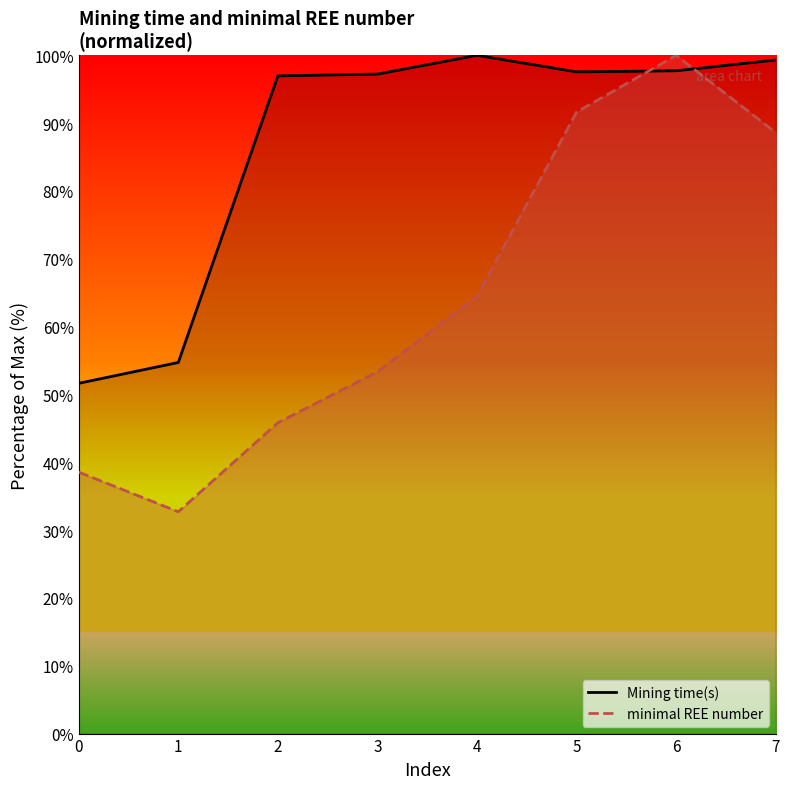

What is the lowest value of the minimal REE number series?

32.7